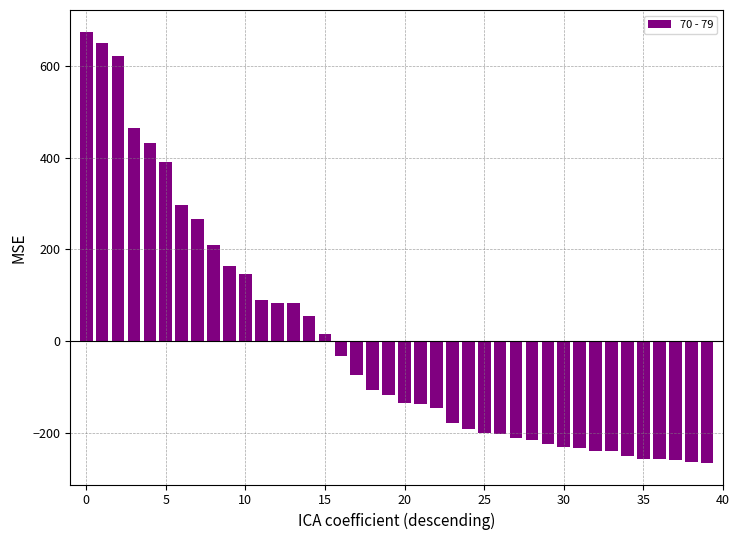

What is the smallest value displayed?

-264.6